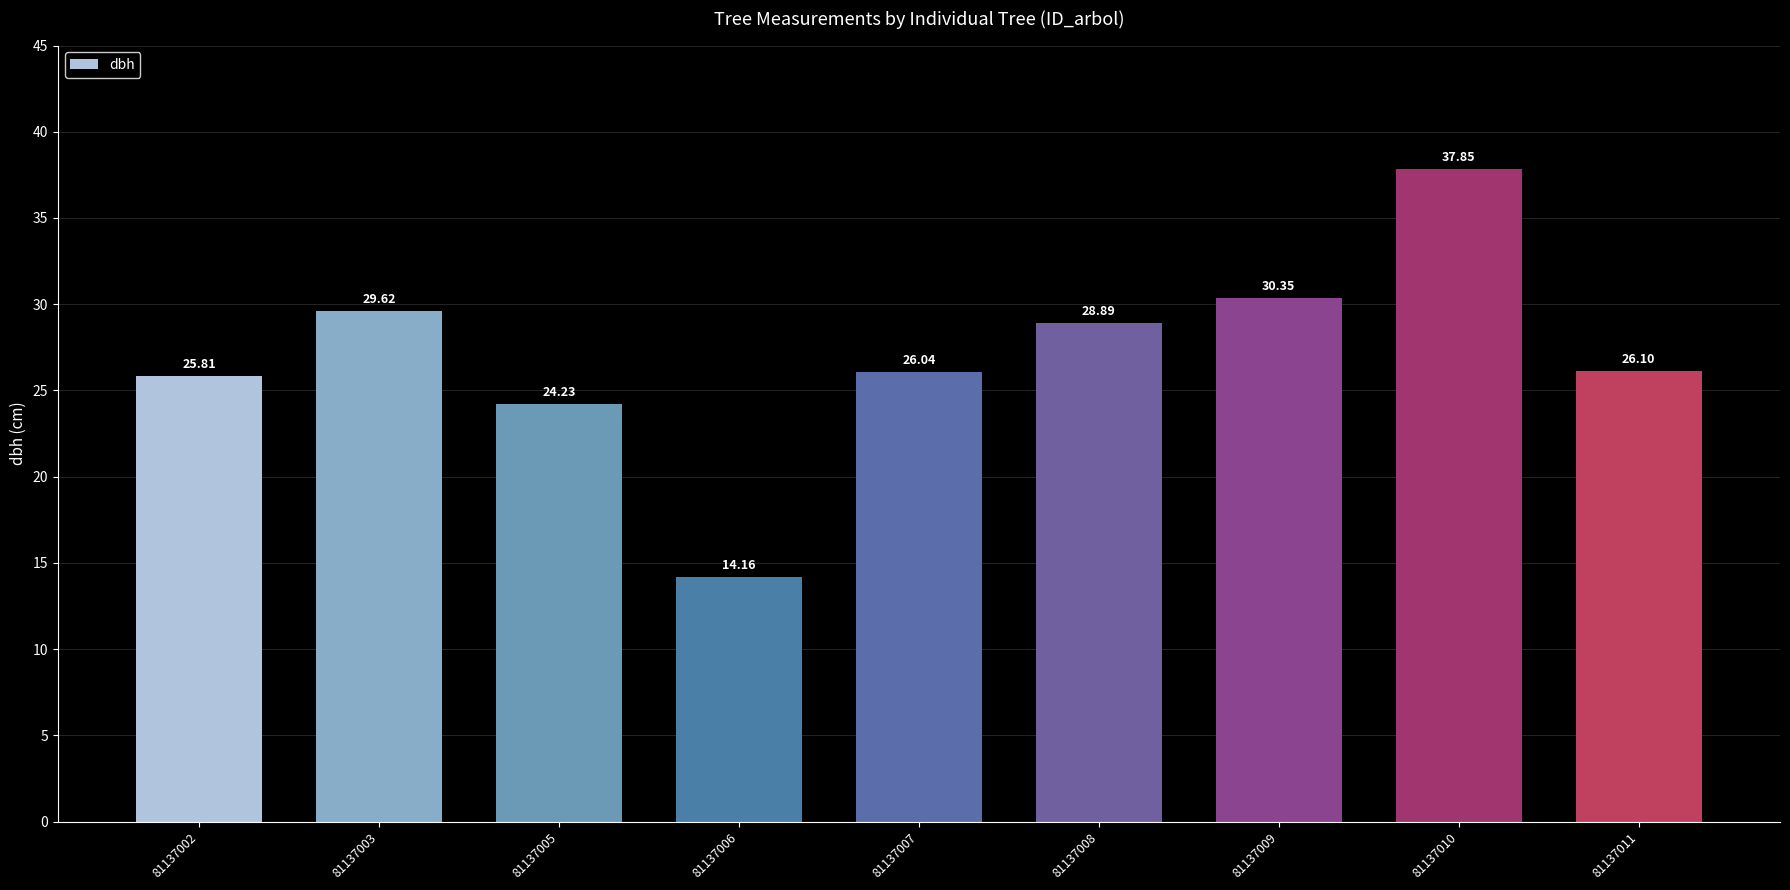

How many data points does each series have?

9